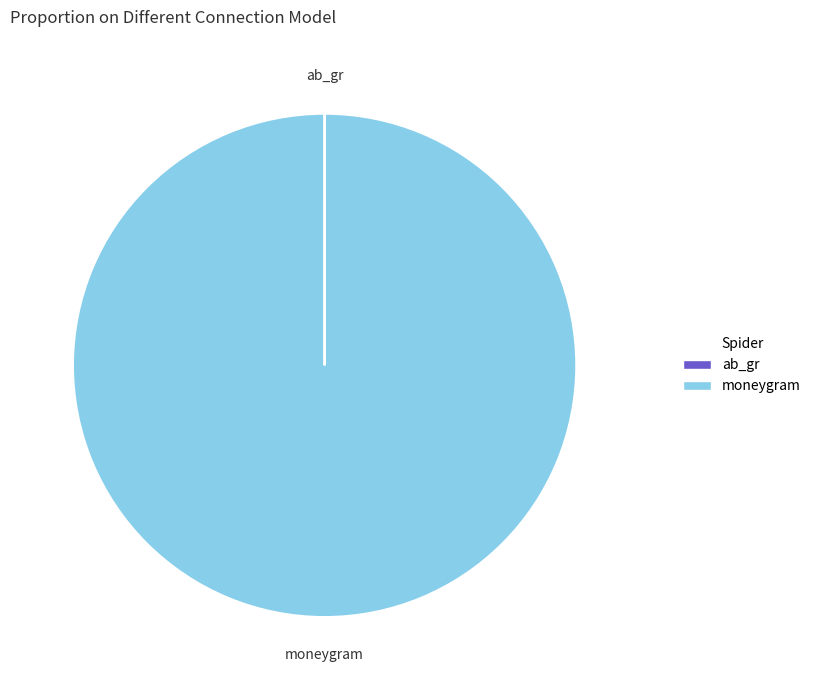

The moneygram slice represents 100% of the pie. True or false?

True